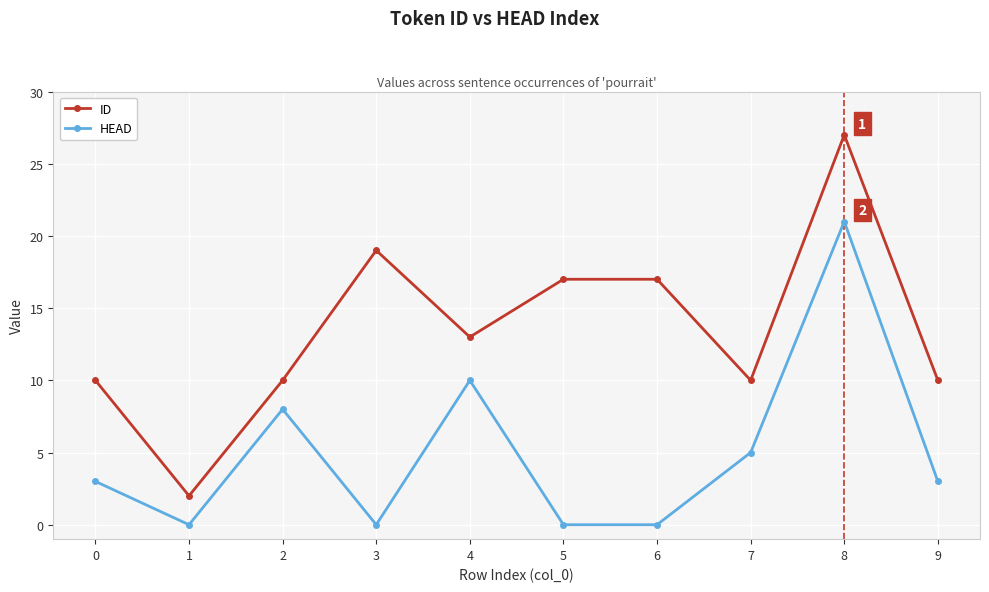

What value does the HEAD series have at 2?

8